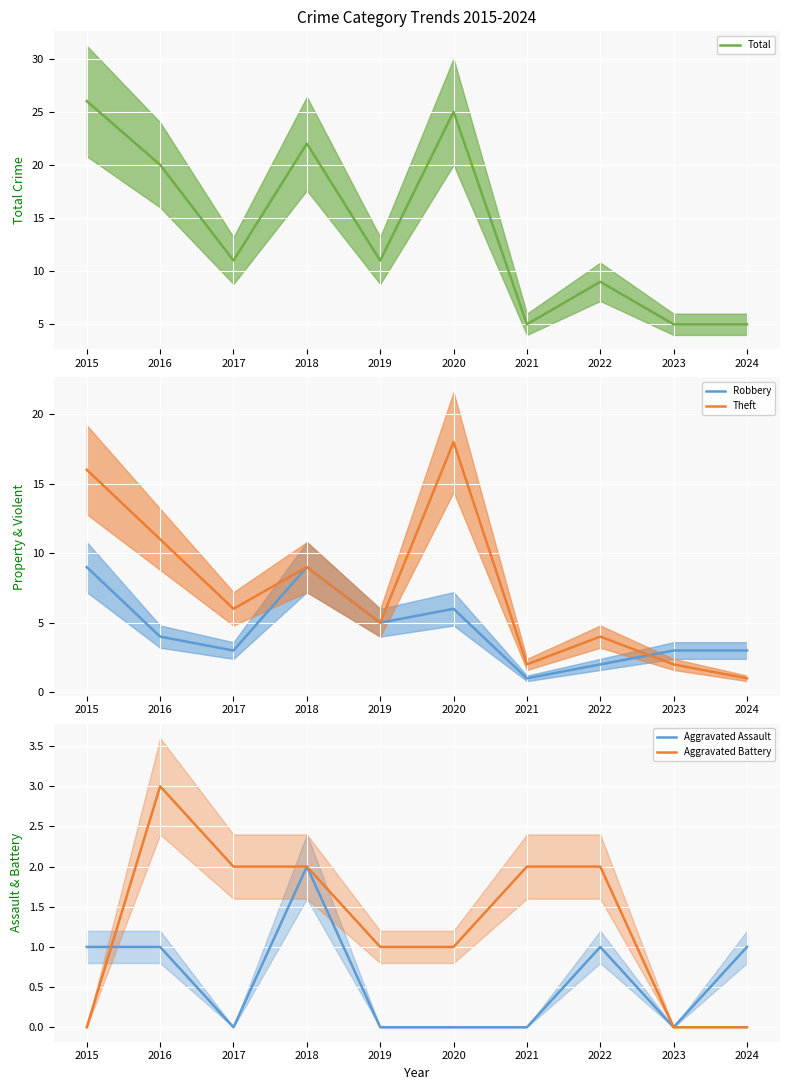

Which category has the highest value in the Aggravated Assault series?

2018